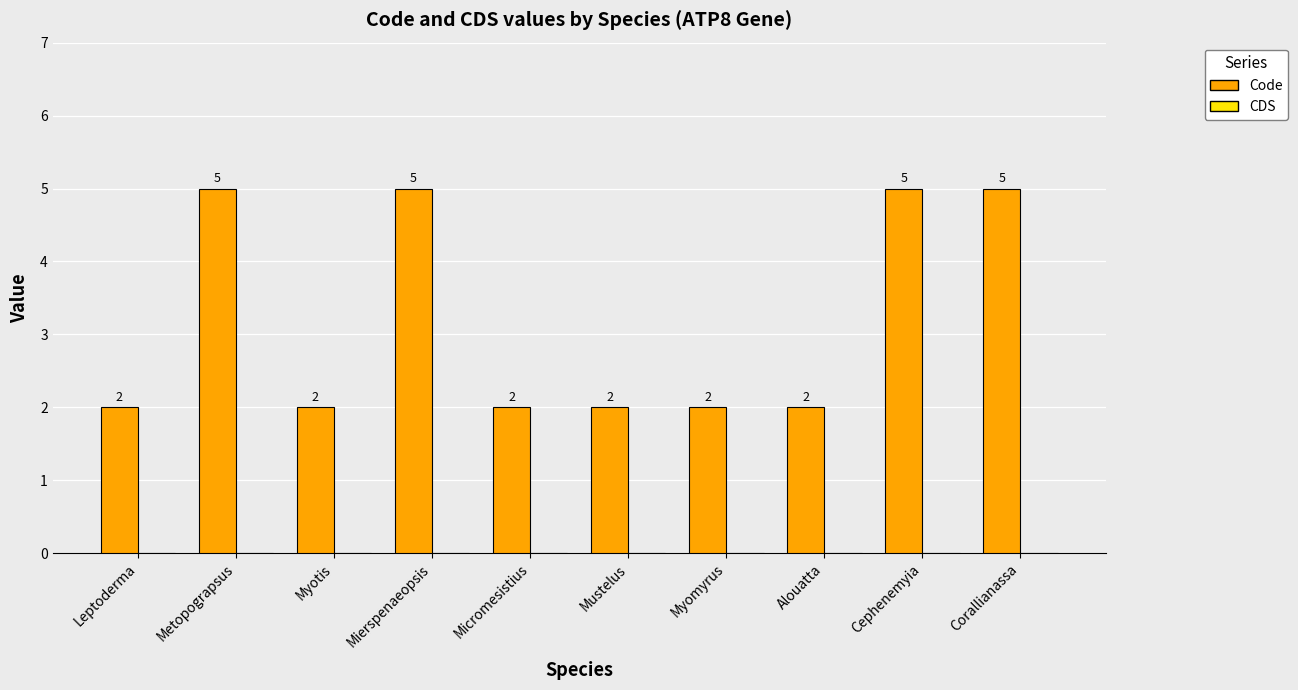

Does the chart contain any negative values?

No